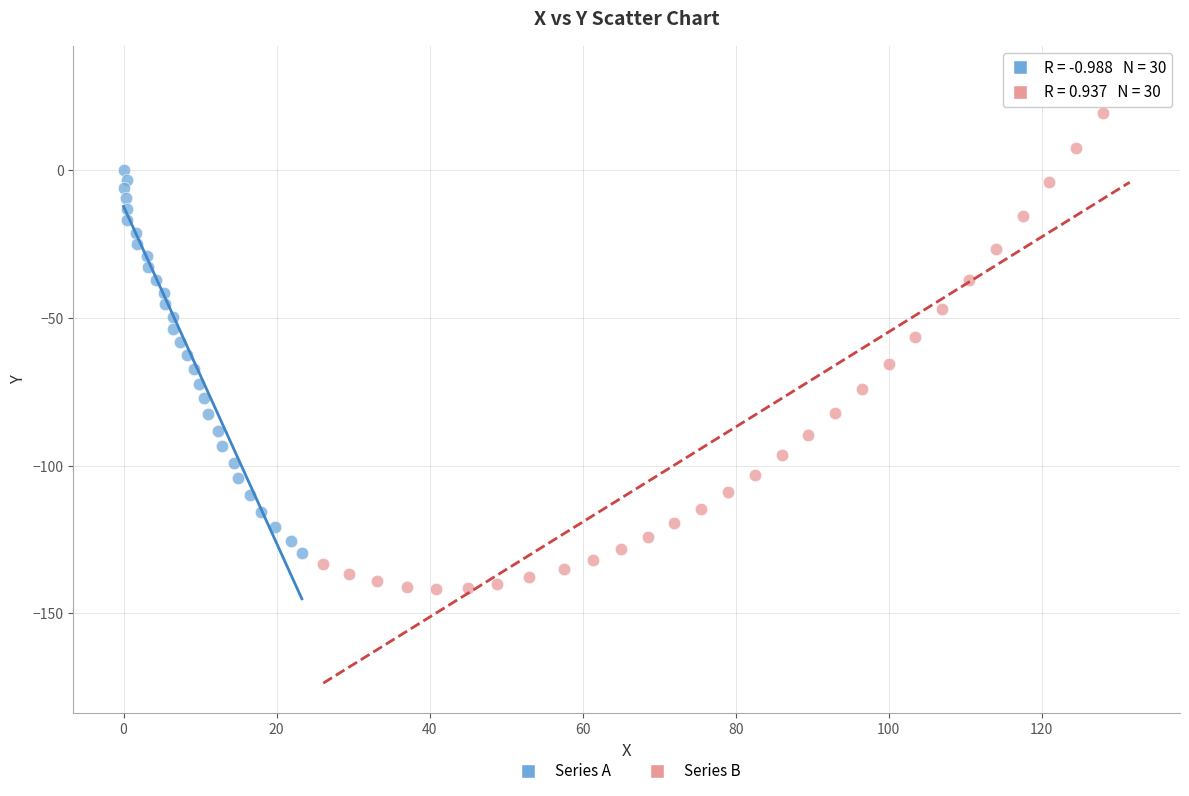

What are all the series names shown in the legend?

Series A, Series B